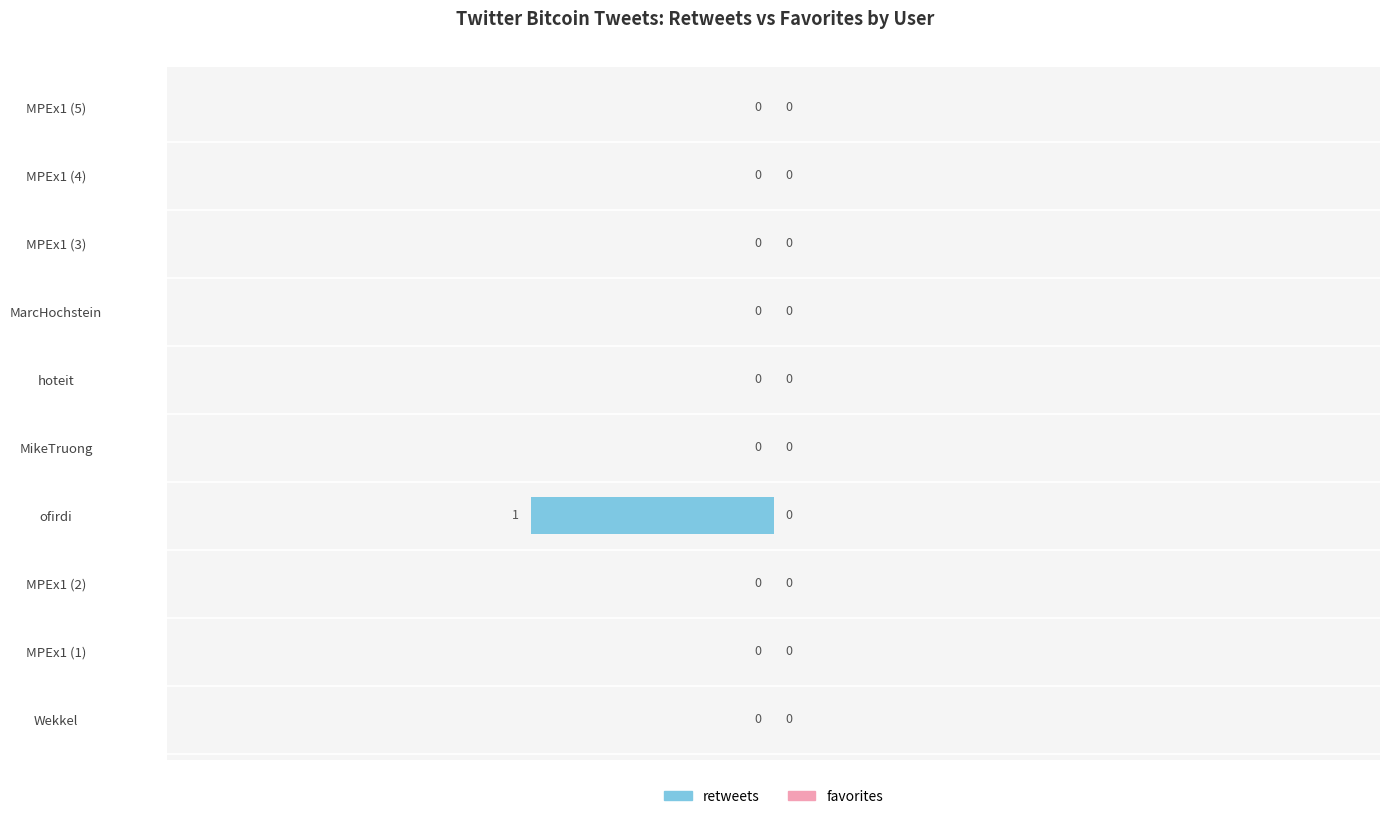

The chart shows a value of 0 at MikeTruong. True or false?

True